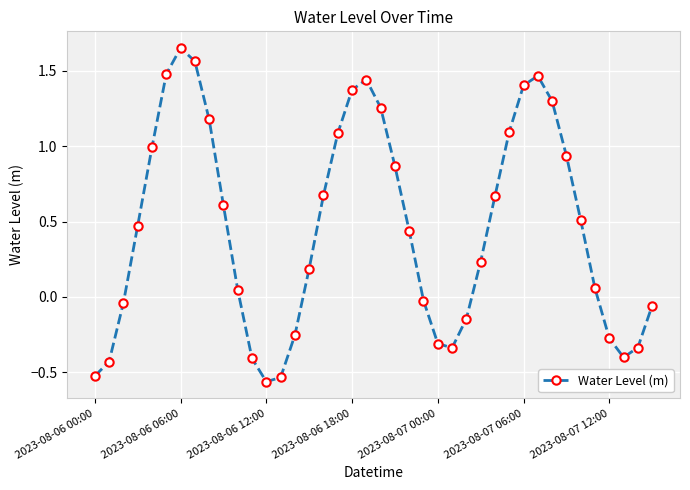

What is the difference between the maximum and second lowest values?

2.2